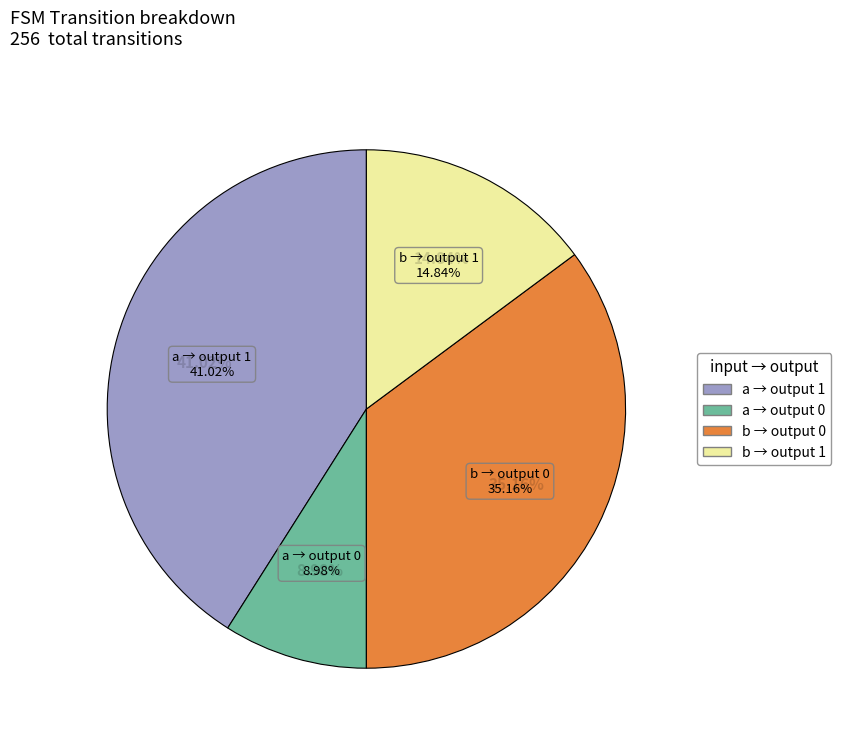

Which category has the smallest portion of the pie?

a_output_0